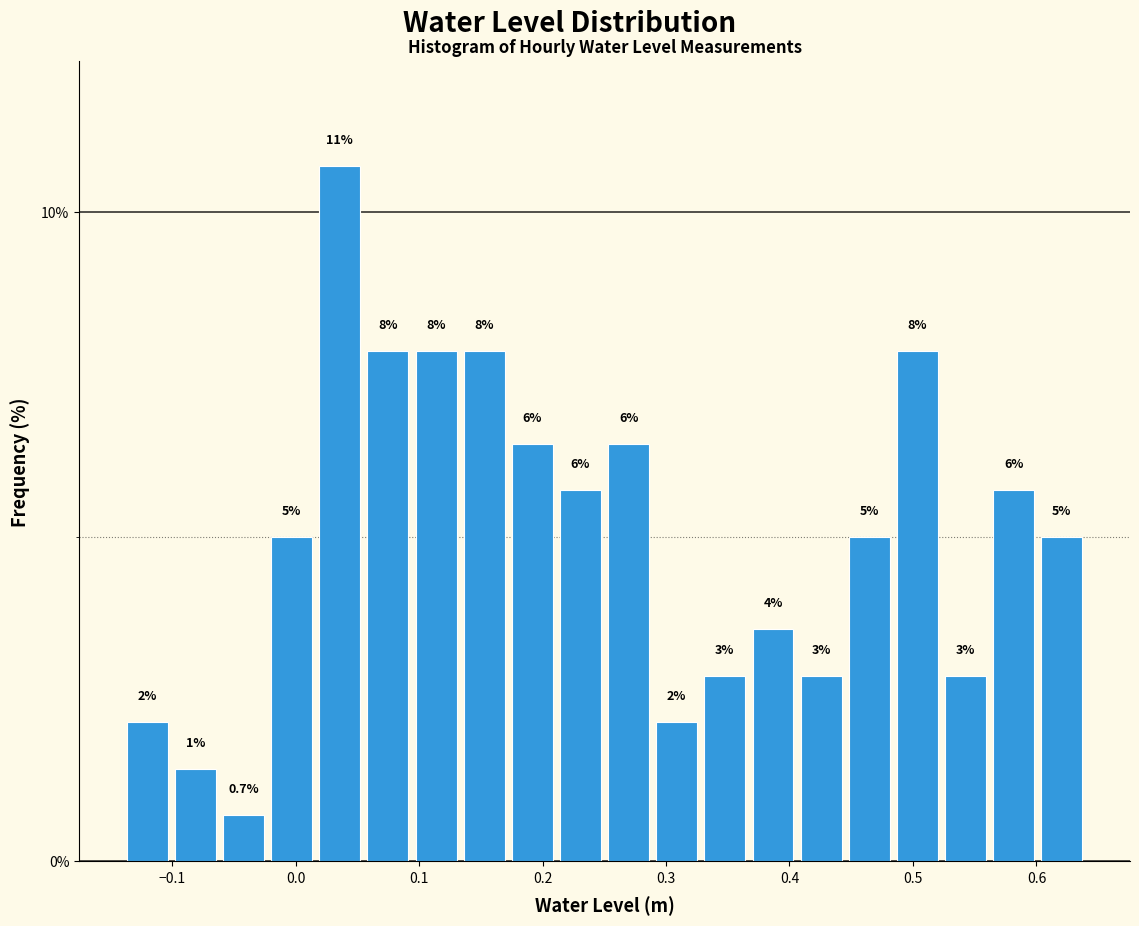

Read against the x-axis, roughly where is the centre of the tallest bar?

0.04